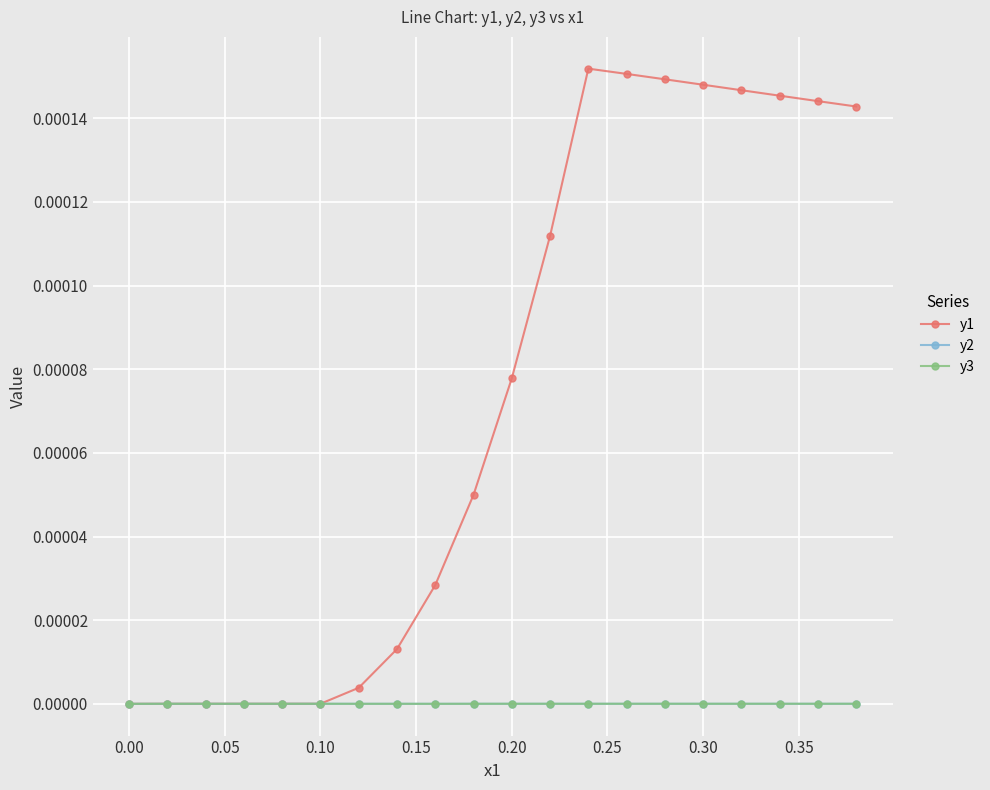

True or false: y2 has more than 0 points higher than both neighbors.

True